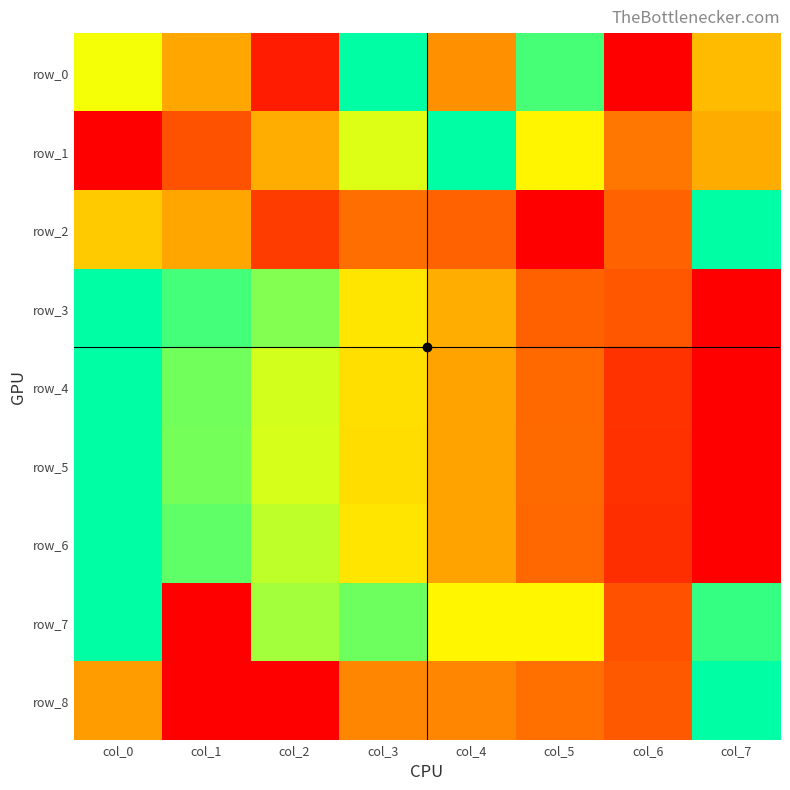

Which series has the widest spread of values?

row_0